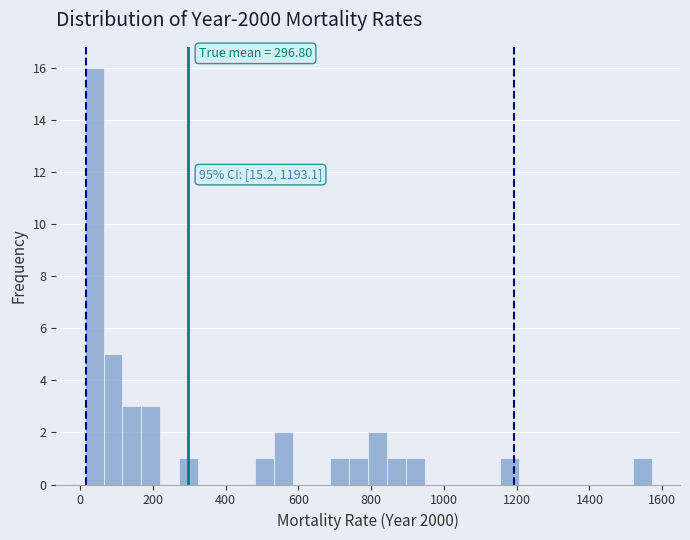

Read against the x-axis, roughly where is the centre of the tallest bar?

40